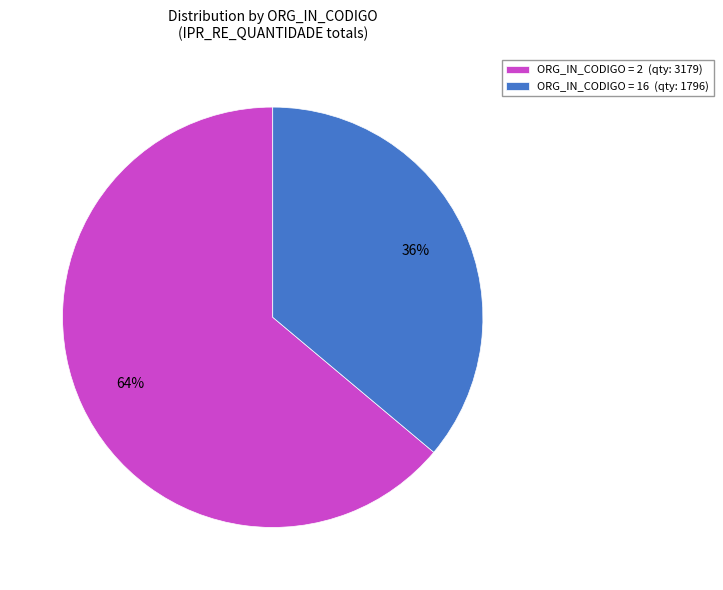

The ORG_IN_CODIGO = 2 (qty: 3179) slice represents 64% of the pie. True or false?

True